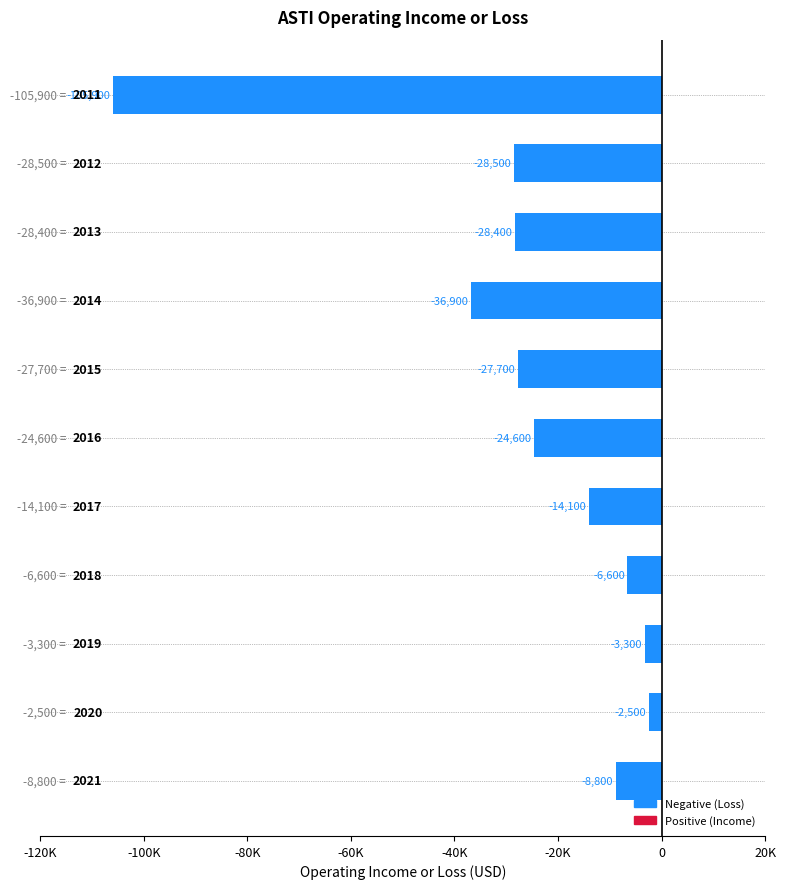

Are the bars horizontal?

Yes